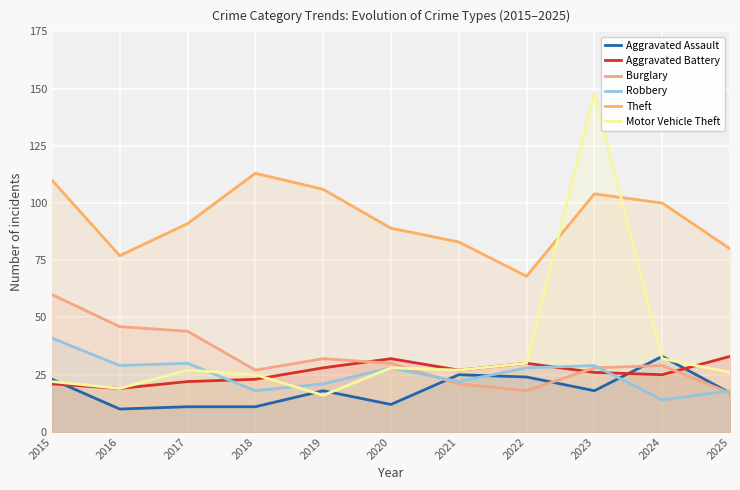

Is it true that Aggravated Battery equals 21 at 2015?

True